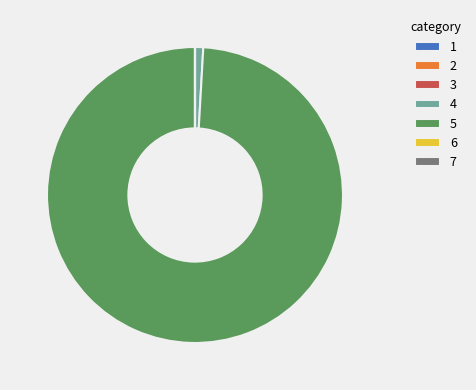

What is the largest slice in the pie chart?

5